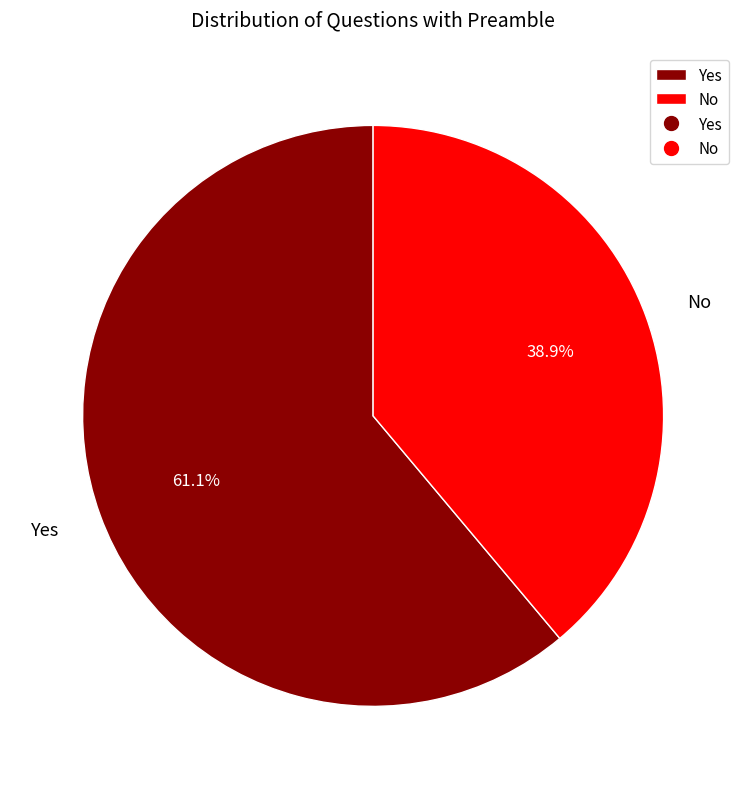

To the nearest percent, what portion does Yes represent?

61%